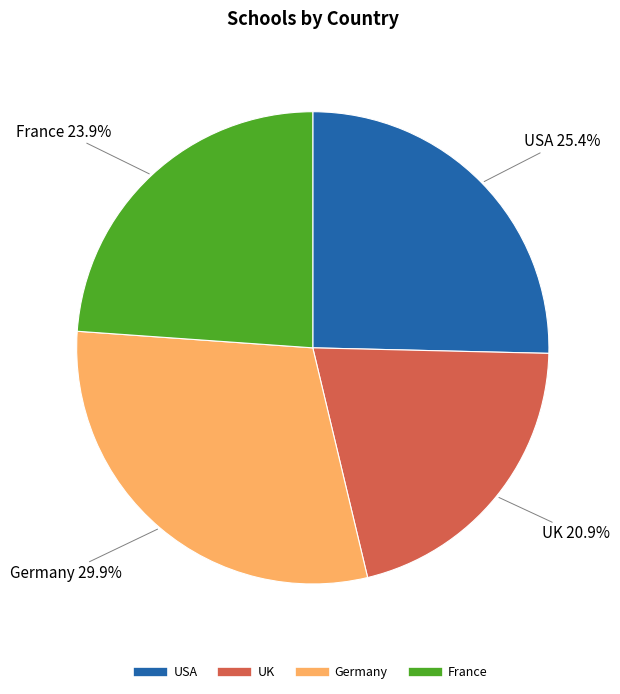

How many segments does this pie chart have?

4